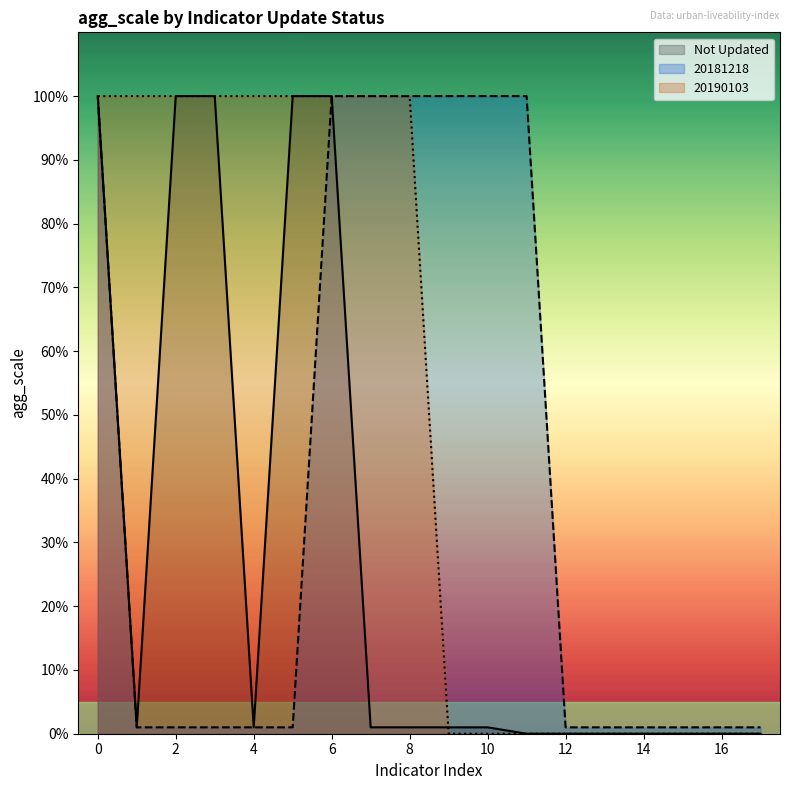

Rank the series by their average value, from highest to lowest.

20190103, 20181218, Not Updated